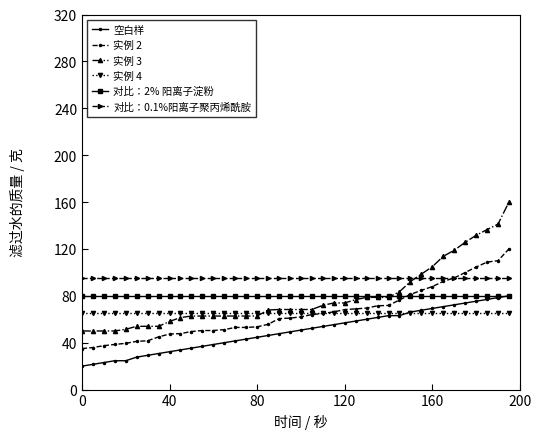

After their last crossing, which series has the higher values: 对比：2% 阳离子淀粉 or 实例 3?

实例 3